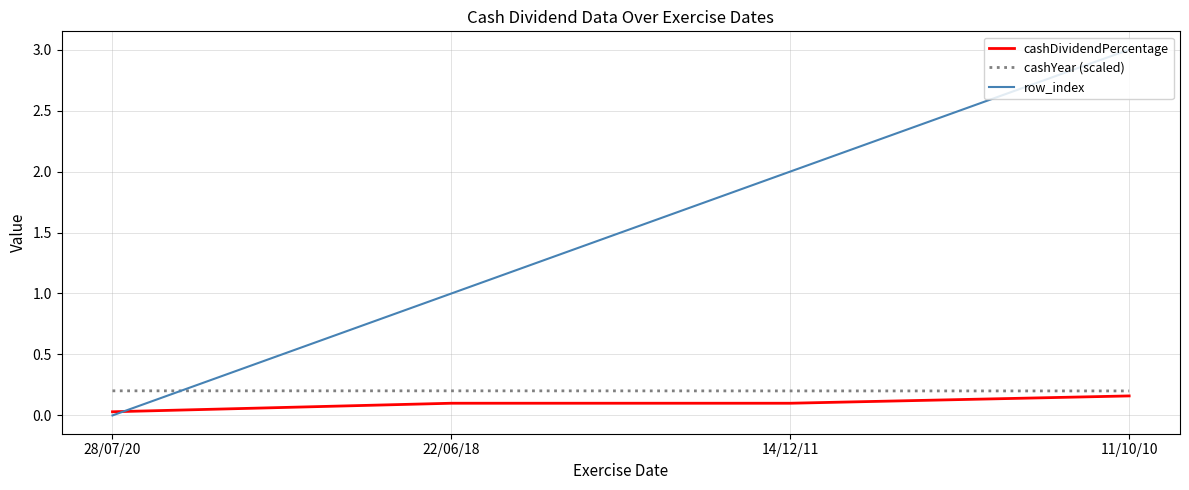

What is the approximate value of row_index at 22/06/18?

1.0